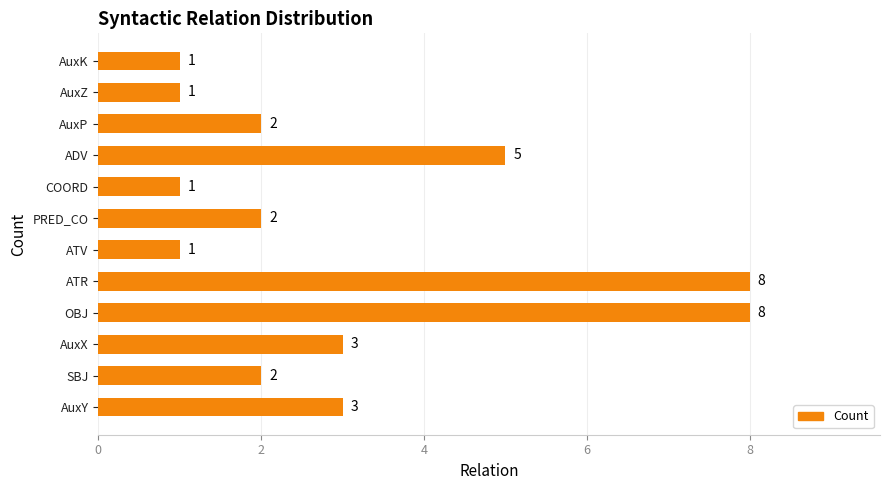

Which has a higher value, AuxY or PRED_CO?

AuxY